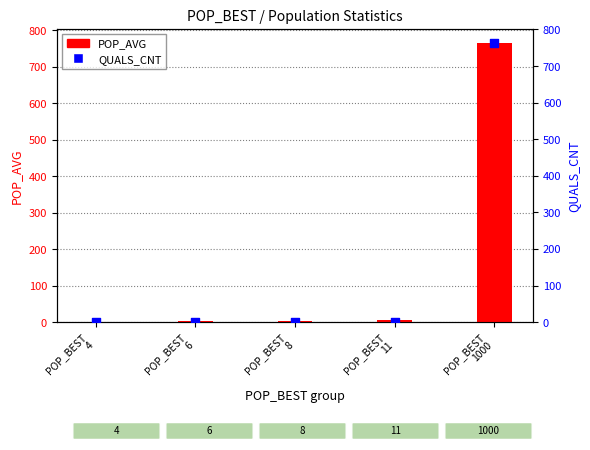

Which series contains the highest Y value?

POP_AVG